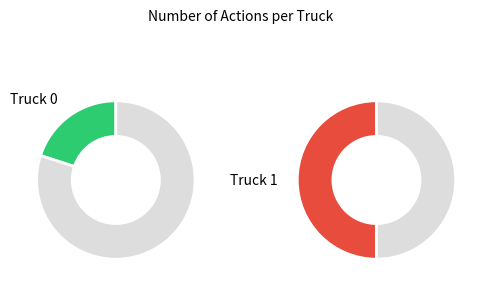

Rank the categories by value from highest to lowest.

Truck 1, Truck 0